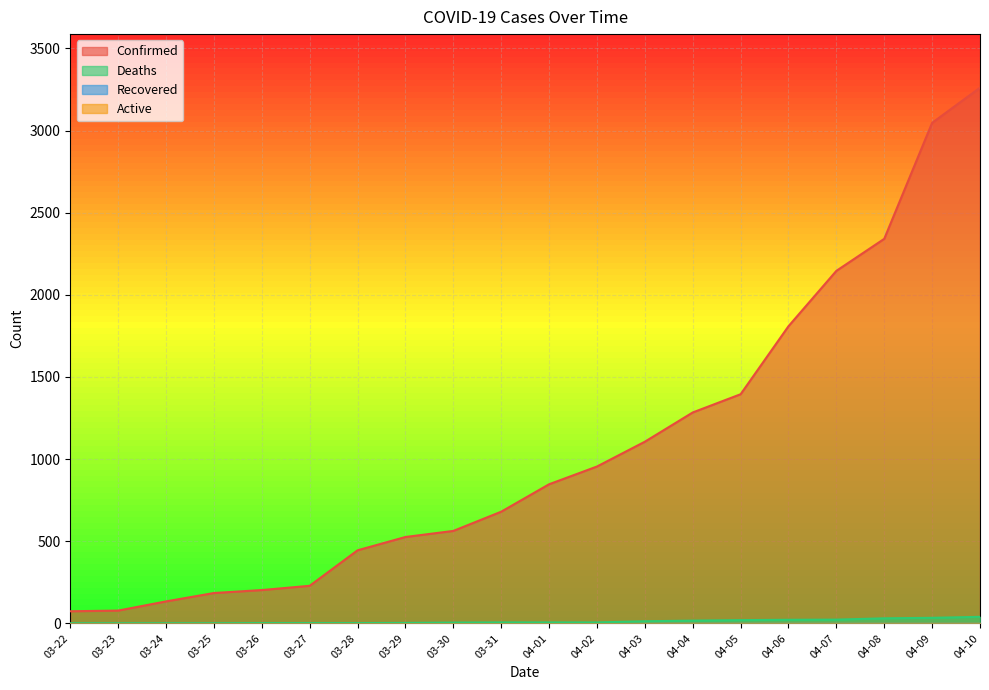

At which label does Confirmed first exceed 847?

04-02